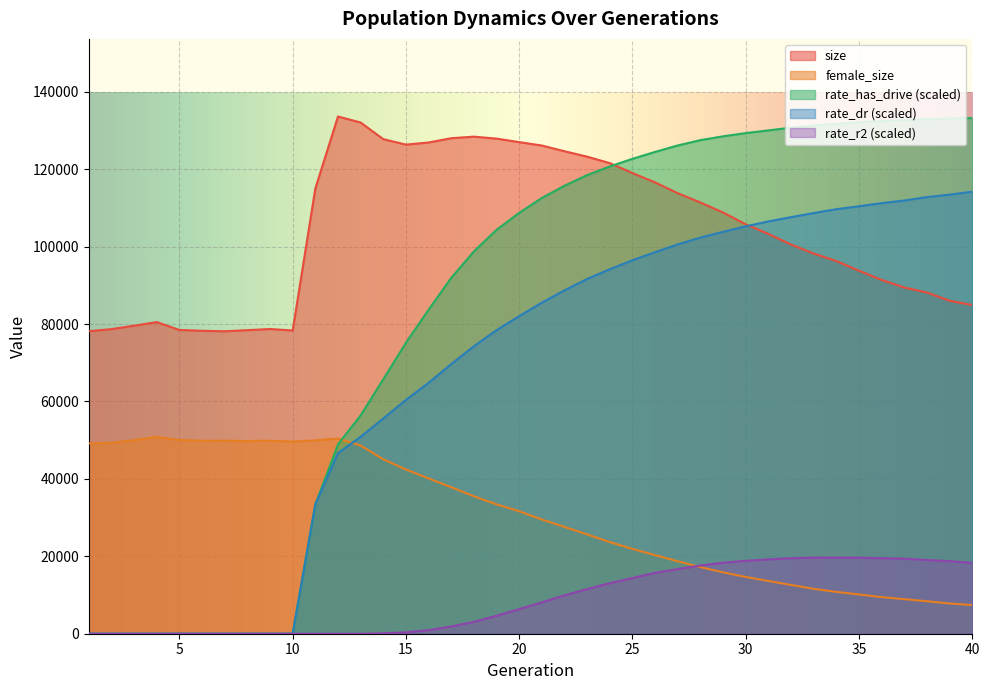

How many lines are shown in the chart?

5